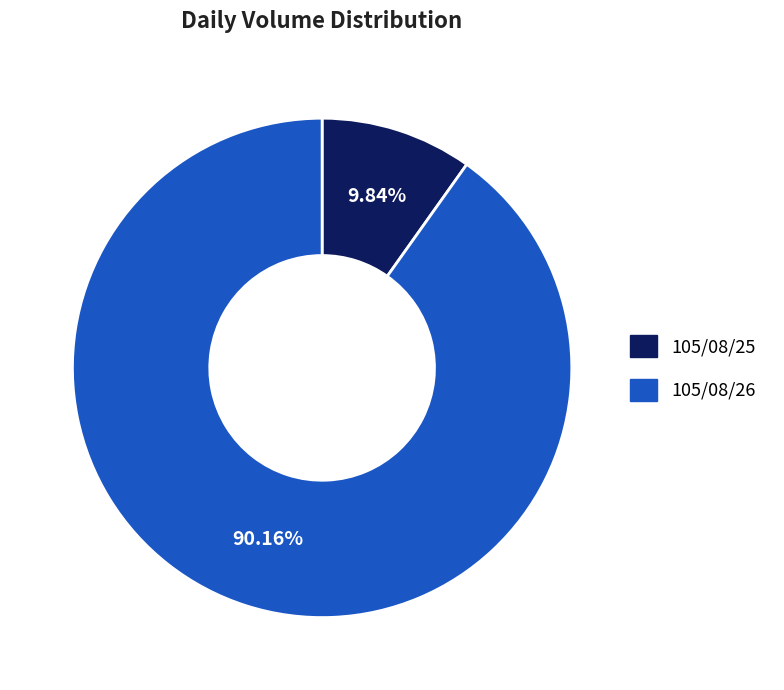

To the nearest percent, what is the combined percentage of 105/08/25 and 105/08/26?

100%